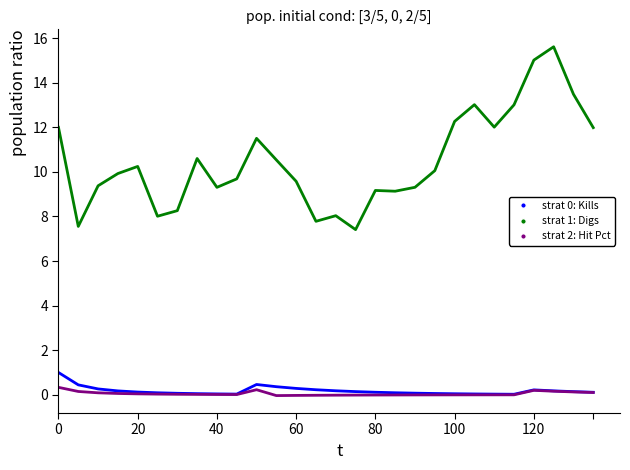

What is the greatest value displayed?

15.6